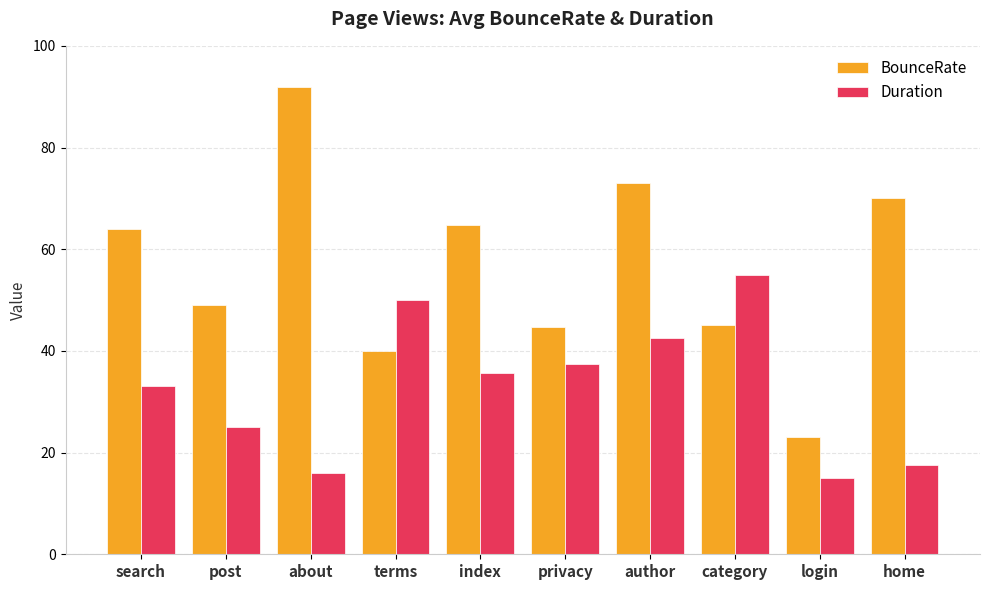

How many data points in Duration are above 35?

5